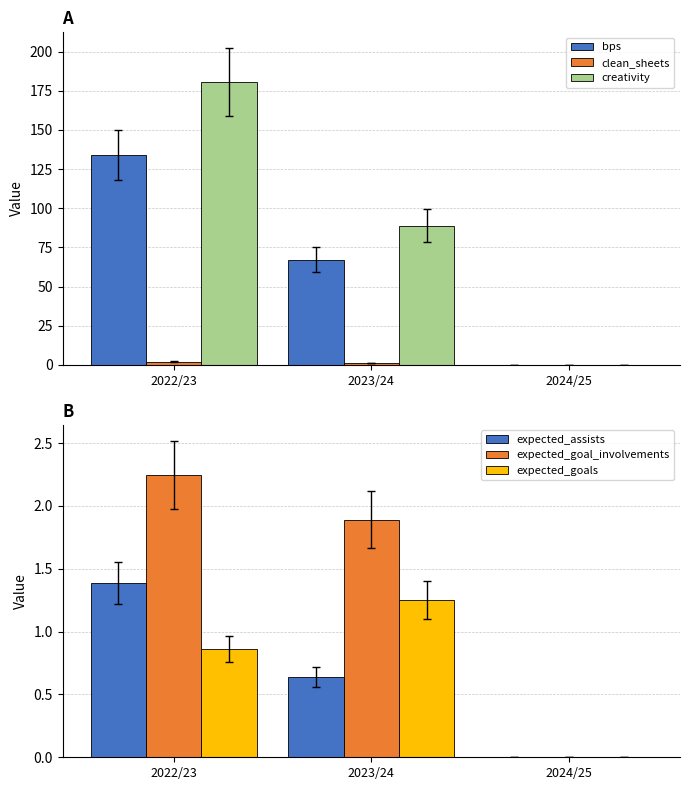

Which series has the largest total across all categories?

creativity